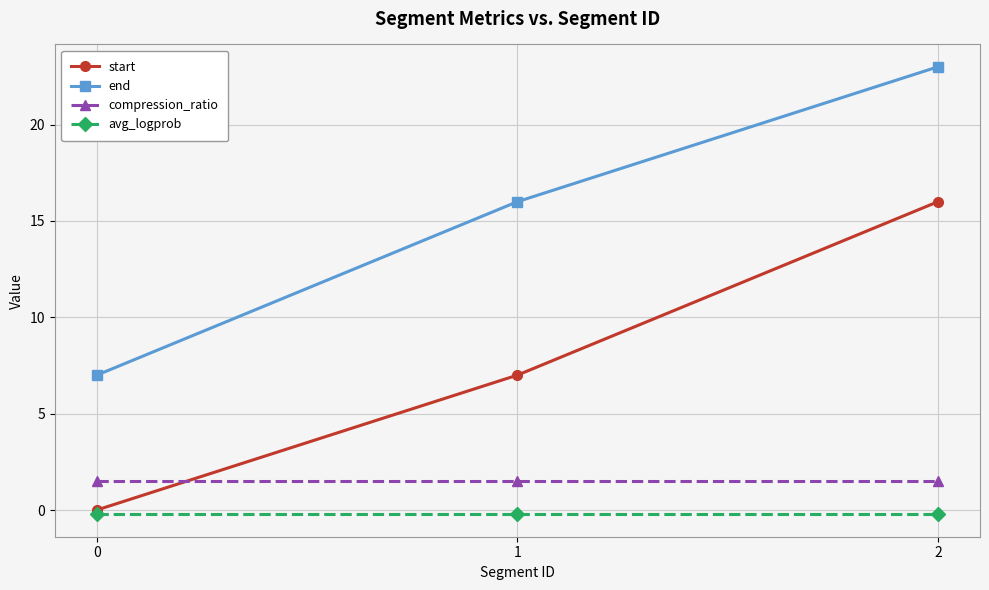

Reading left to right, list all the values displayed in this chart.

start: 0=0.0	1=7.0	2=16.0
end: 0=7.0	1=16.0	2=23.0
compression_ratio: 0=1.5	1=1.5	2=1.5
avg_logprob: 0=-0.2	1=-0.2	2=-0.2